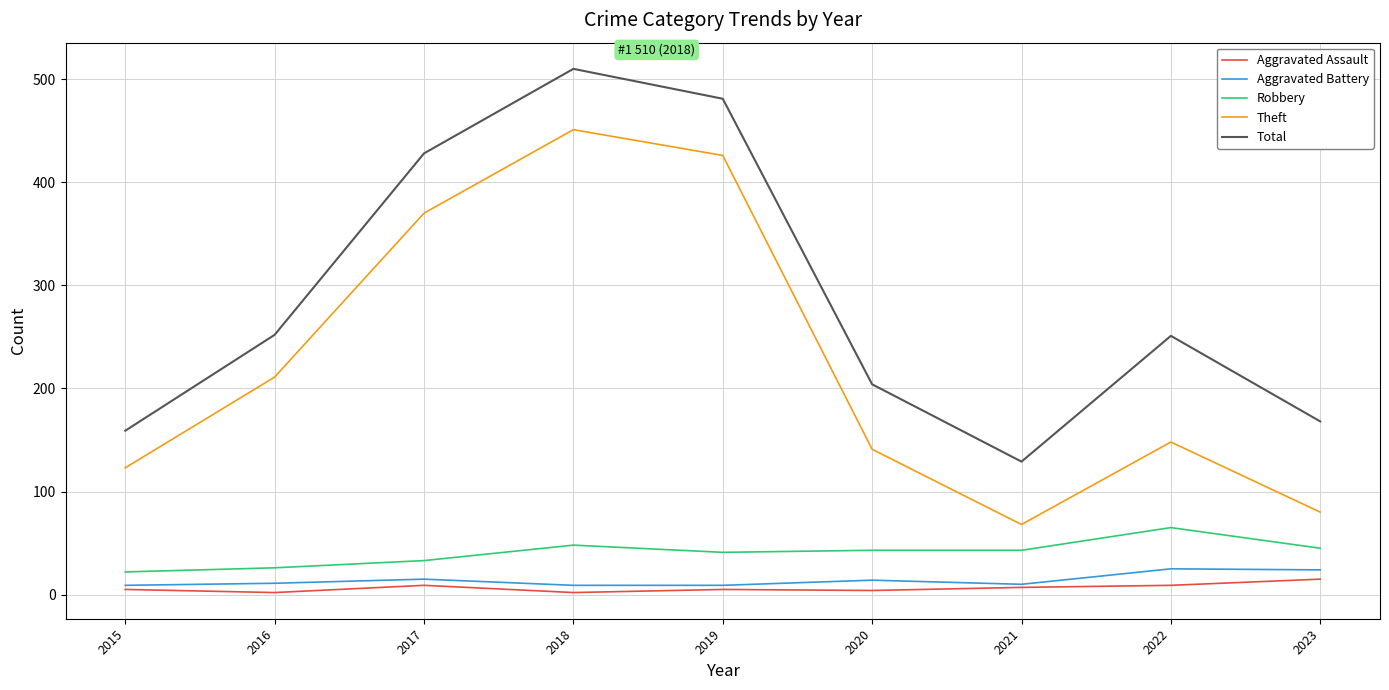

What is the average value of the Robbery series?

41